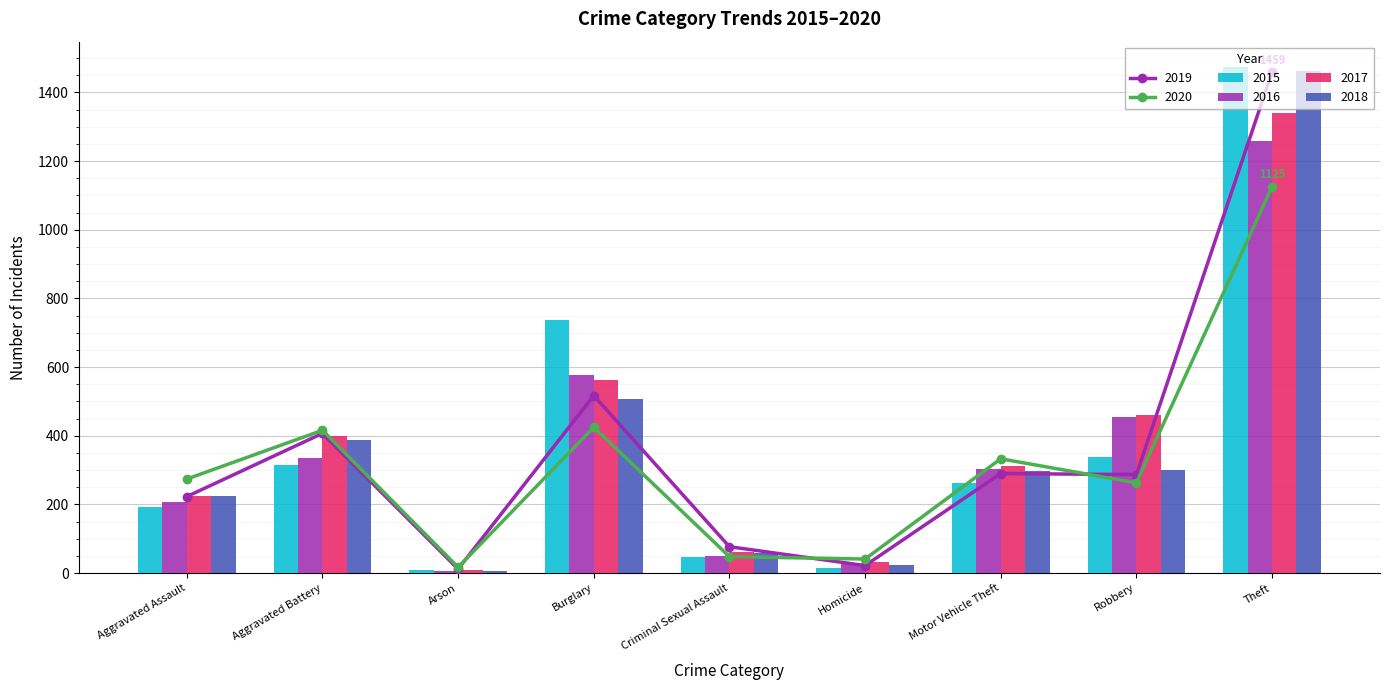

The 2017 series shows 80 at Aggravated Assault. True or false?

False